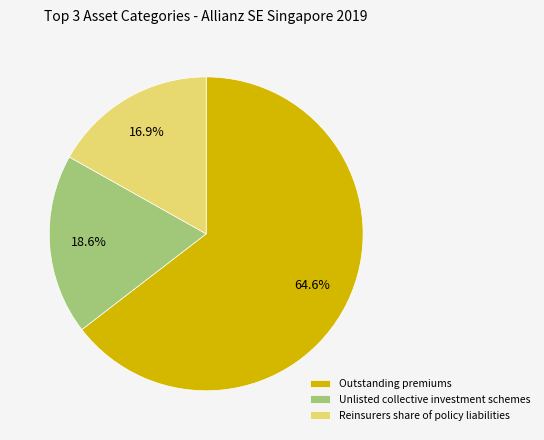

Rank the categories by value from lowest to highest.

Reinsurers share of policy liabilities, Unlisted collective investment schemes, Outstanding premiums